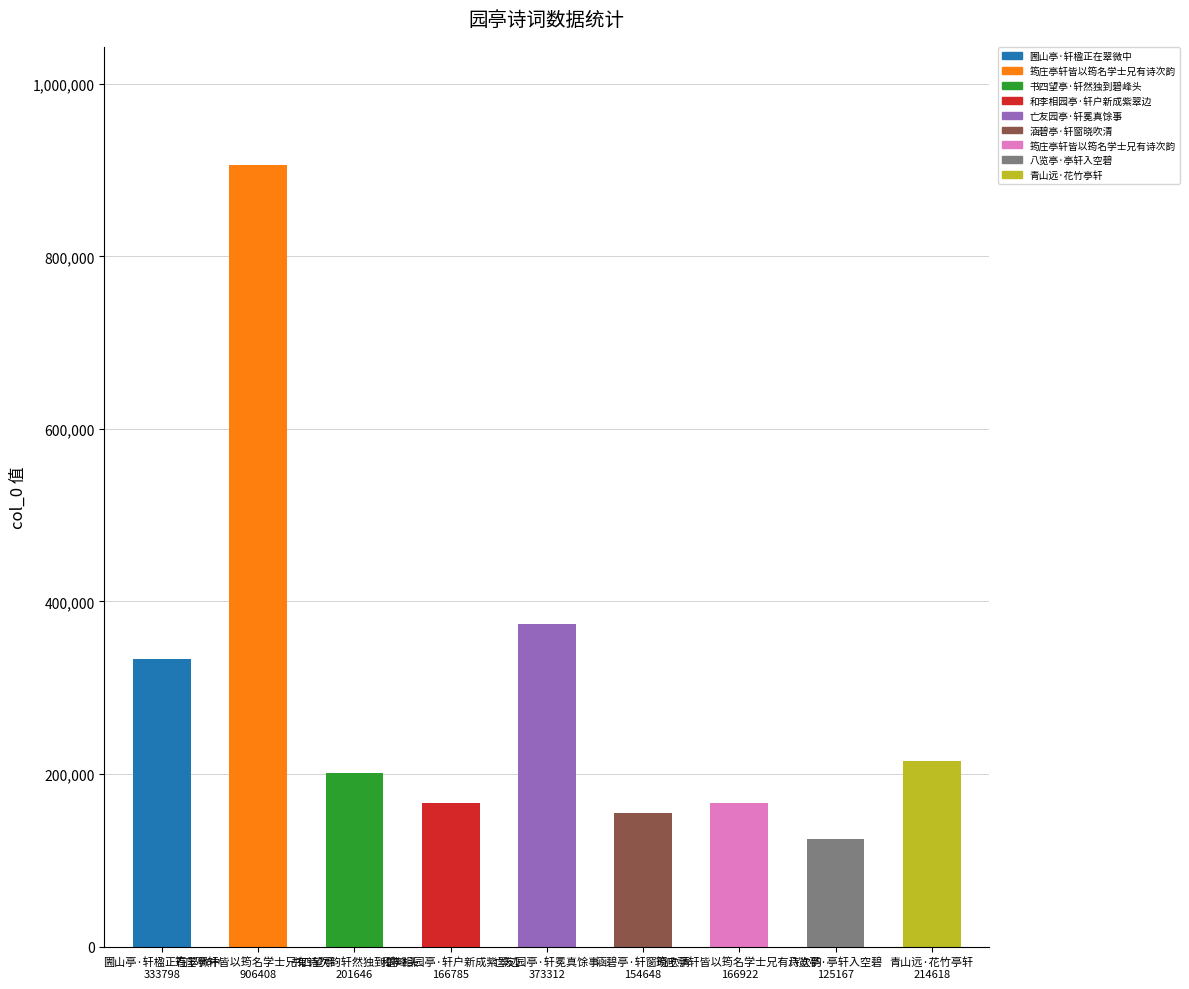

List the labels in order of value, largest first.

筠庄亭轩皆以筠名学士兄有诗次韵, 亡友园亭·轩冕真馀事, 圌山亭·轩楹正在翠微中, 青山远·花竹亭轩, 书四望亭·轩然独到碧峰头, 筠庄亭轩皆以筠名学士兄有诗次韵, 和李相园亭·轩户新成紫翠边, 涵碧亭·轩窗晓吹清, 八览亭·亭轩入空碧